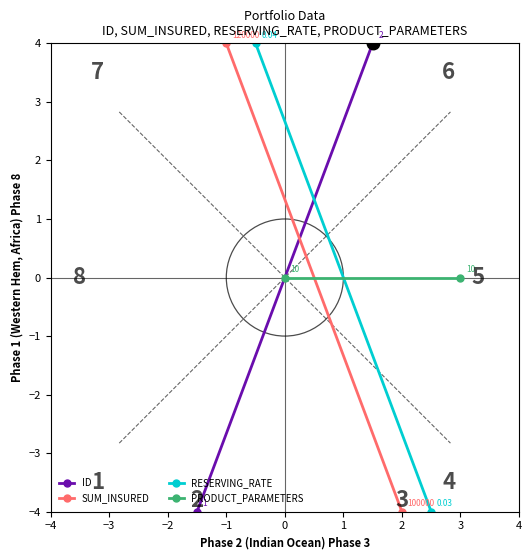

What are all the series names shown in the legend?

ID, SUM_INSURED, RESERVING_RATE, PRODUCT_PARAMETERS